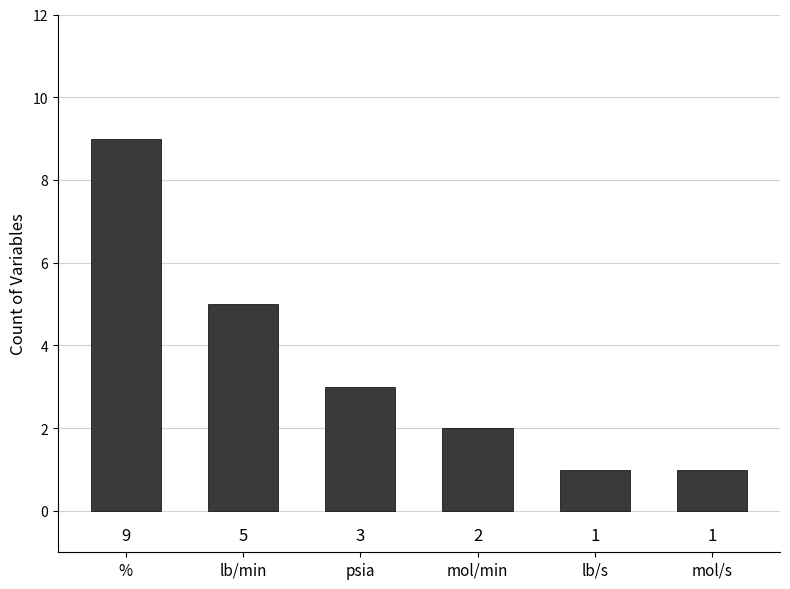

Approximately how many times larger is the value at lb/min compared to lb/s?

5.0